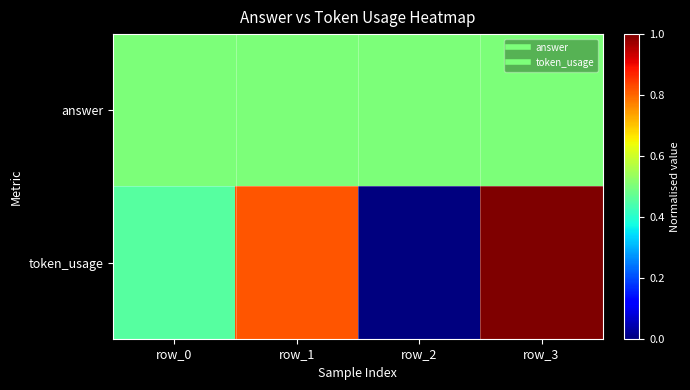

At how many categories does at least one series exceed 0?

4